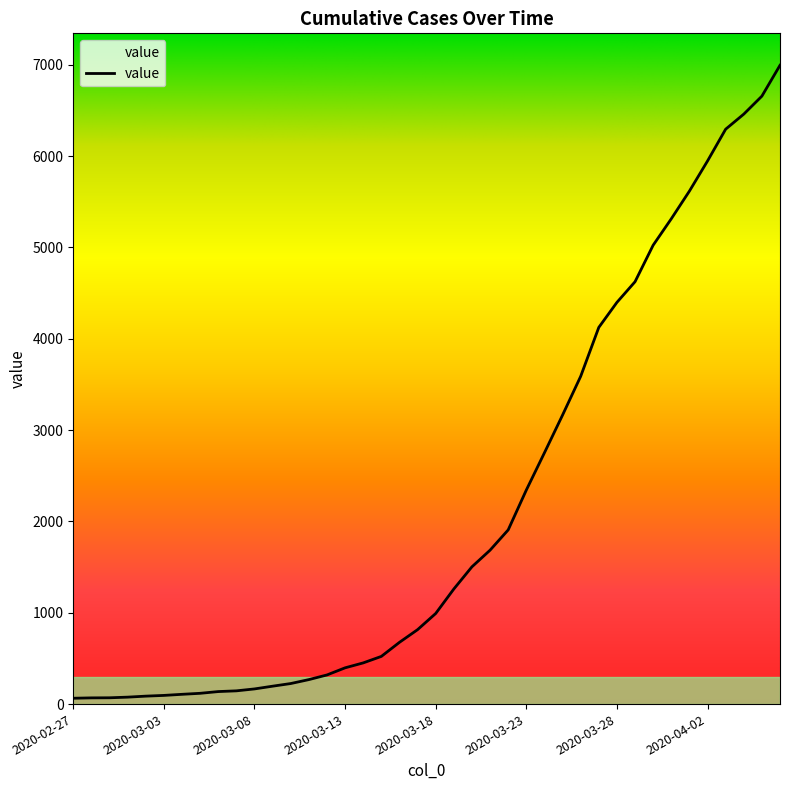

What is the difference between the maximum and minimum values?

6930